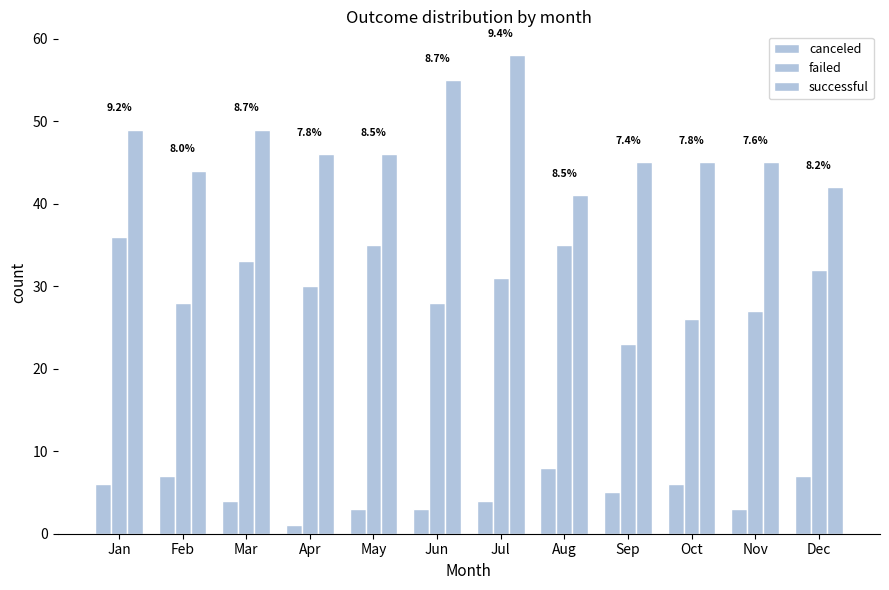

What is the spread (max minus min) of values at May?

43